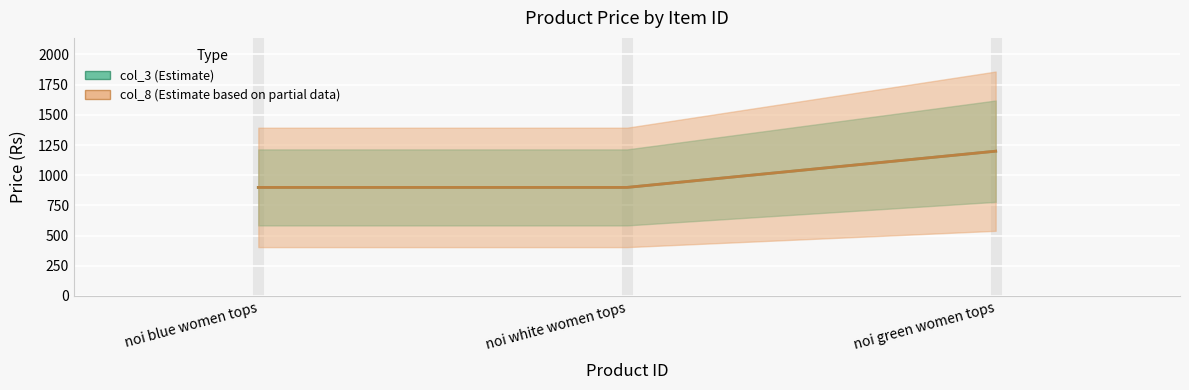

Reading left to right, list all the values displayed in this chart.

col_3: 899	899	1199
col_8: 899	899	1199